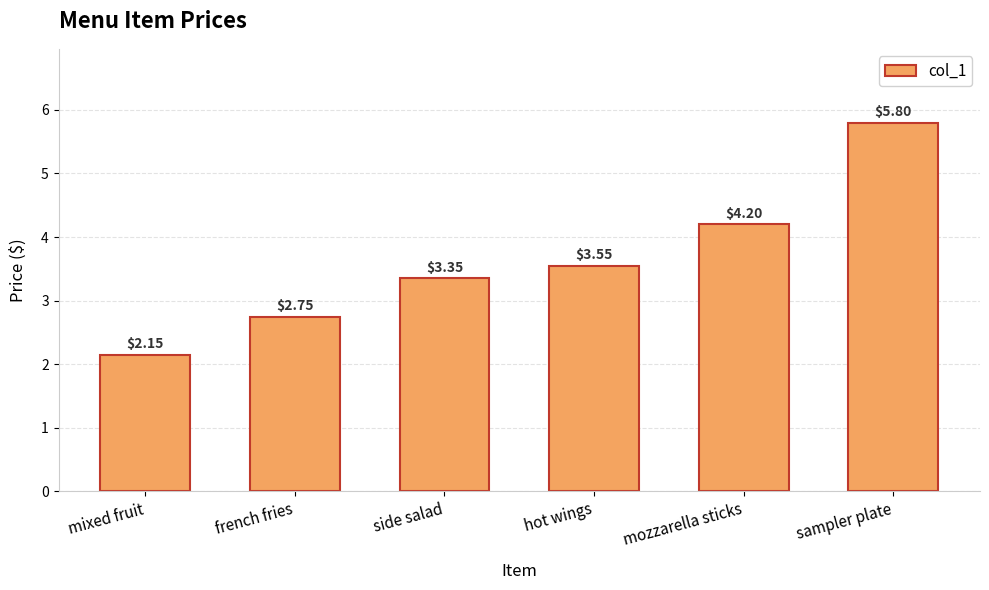

What is the sum of all values?

21.8